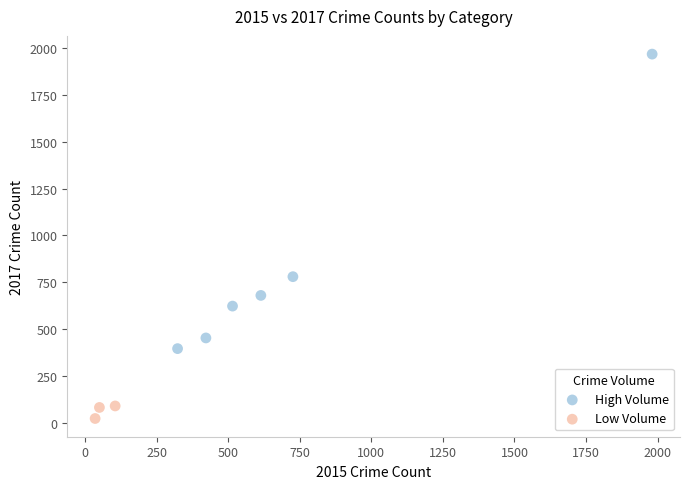

Which series reaches the maximum Y coordinate?

High Volume